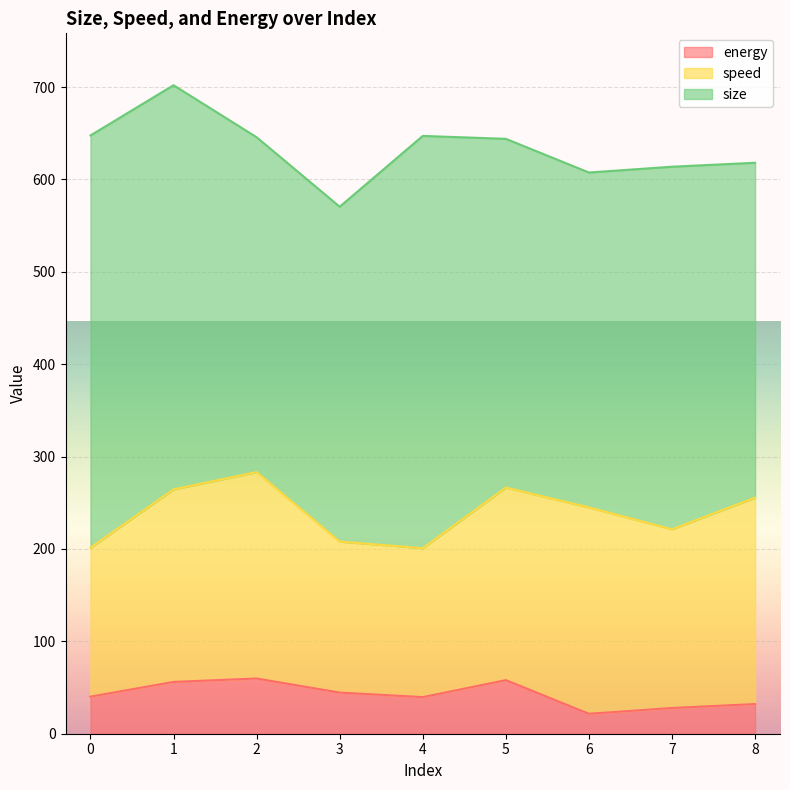

List the series in order of their peak value, lowest first.

energy, speed, size